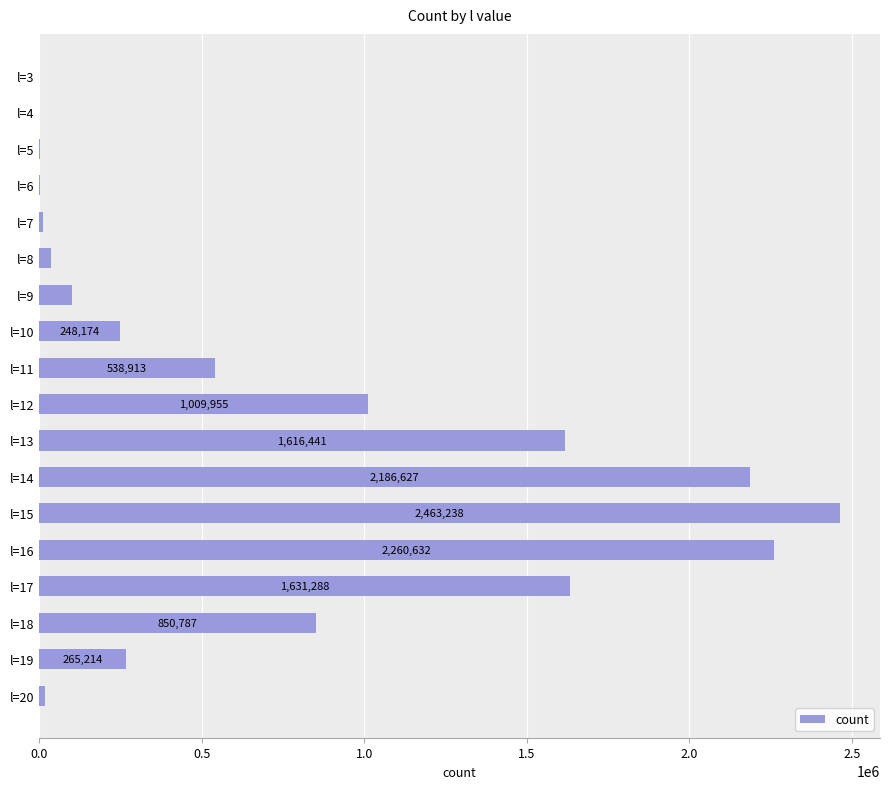

How many data points does each series have?

18